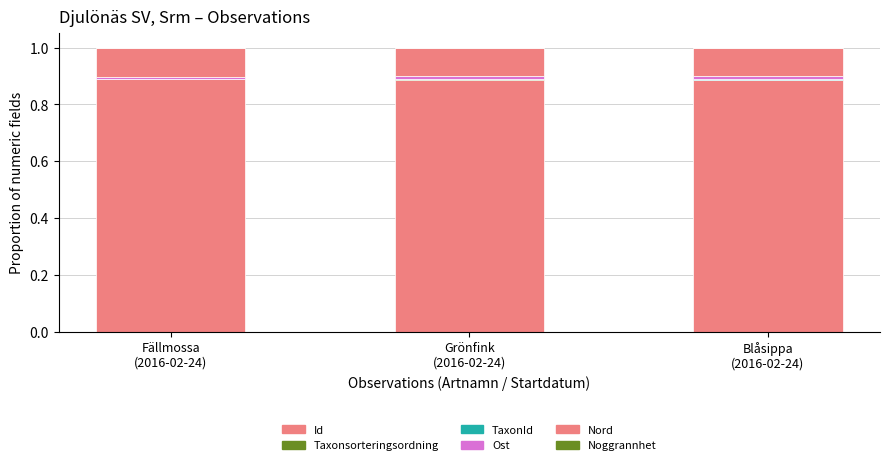

Which series has the largest total across all categories?

Id